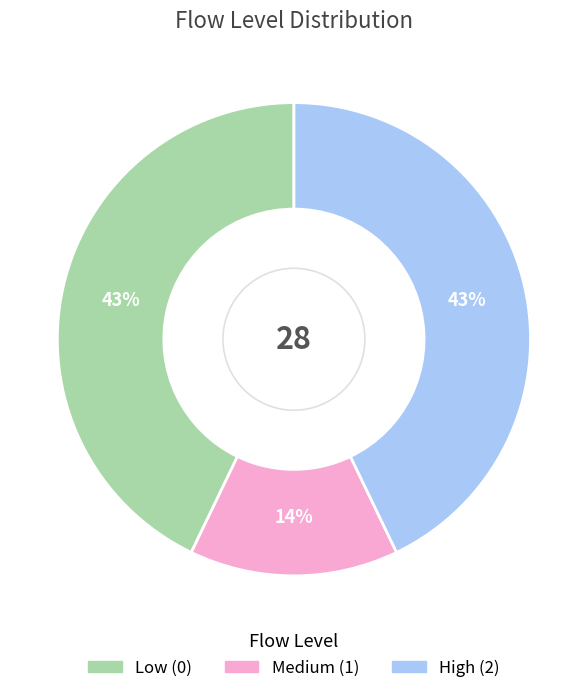

Does any single category account for the majority?

No